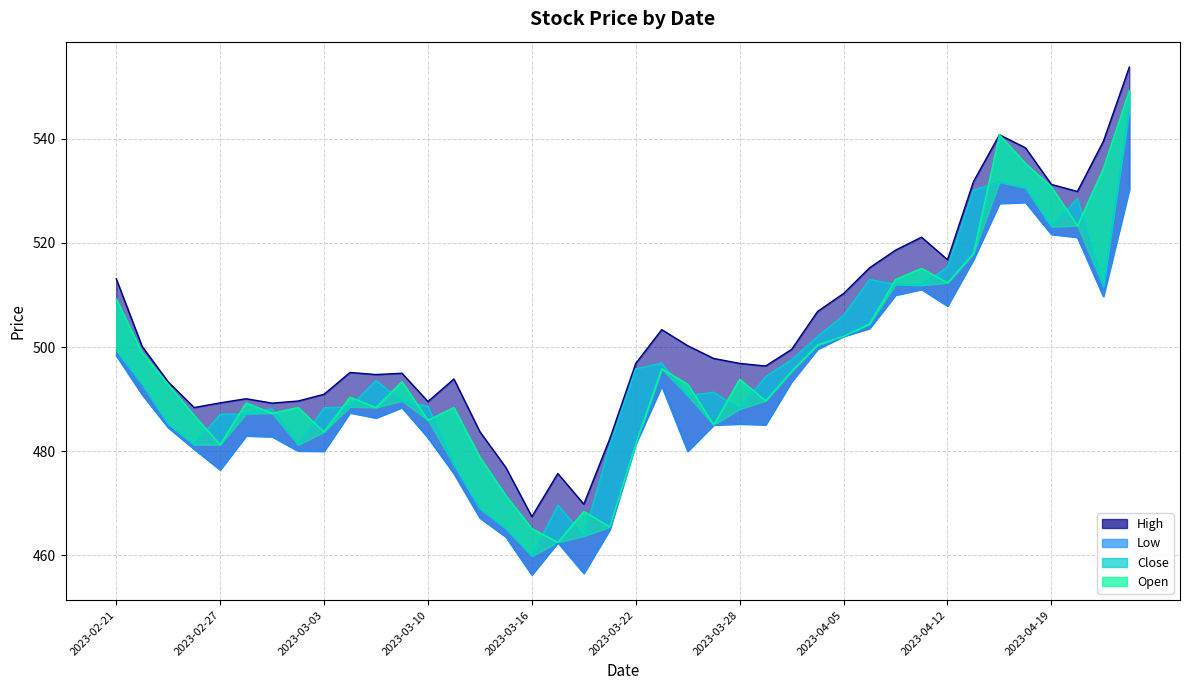

True or false: Low and Open intersect in this chart.

False